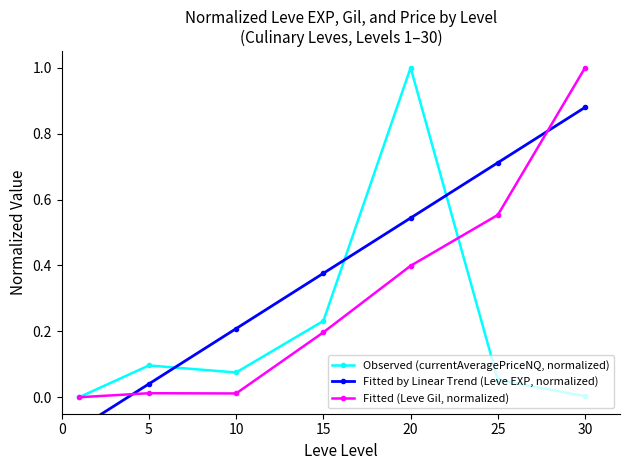

Which series ends up on top after the final intersection of Fitted by Linear Trend (Leve EXP, normalized) and Fitted (Leve Gil, normalized)?

Fitted (Leve Gil, normalized)